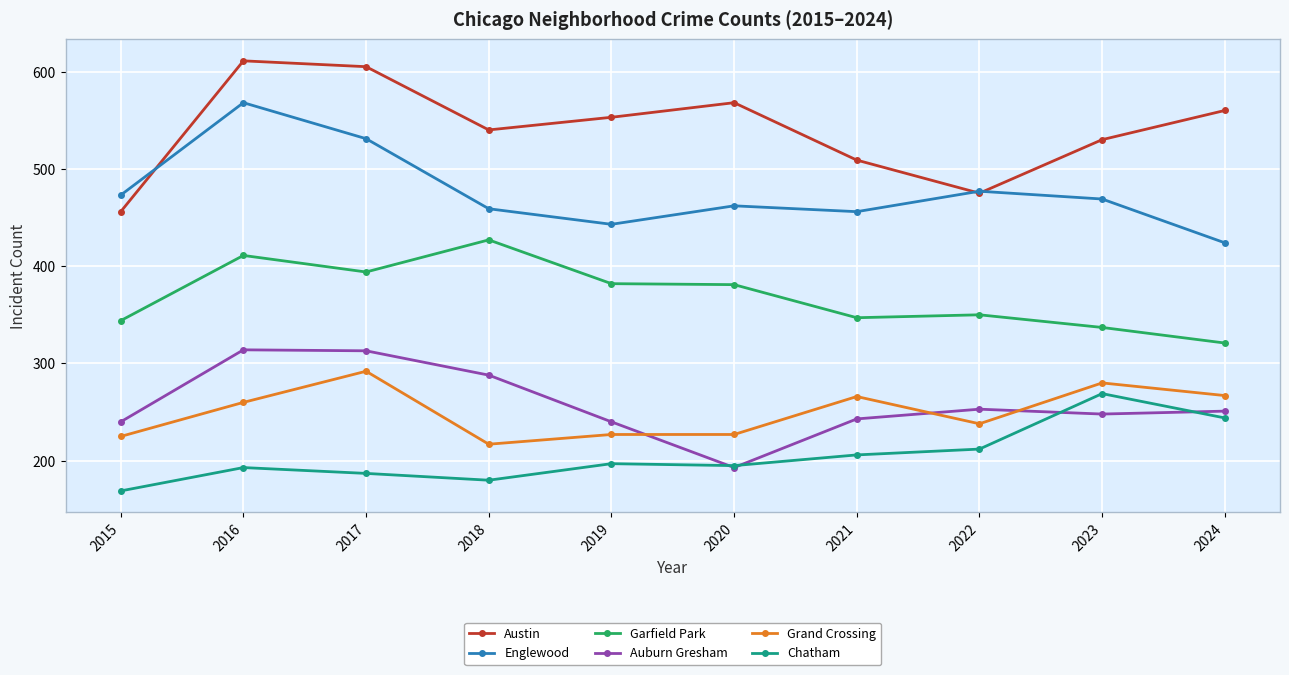

How many distinct data groups are displayed?

6